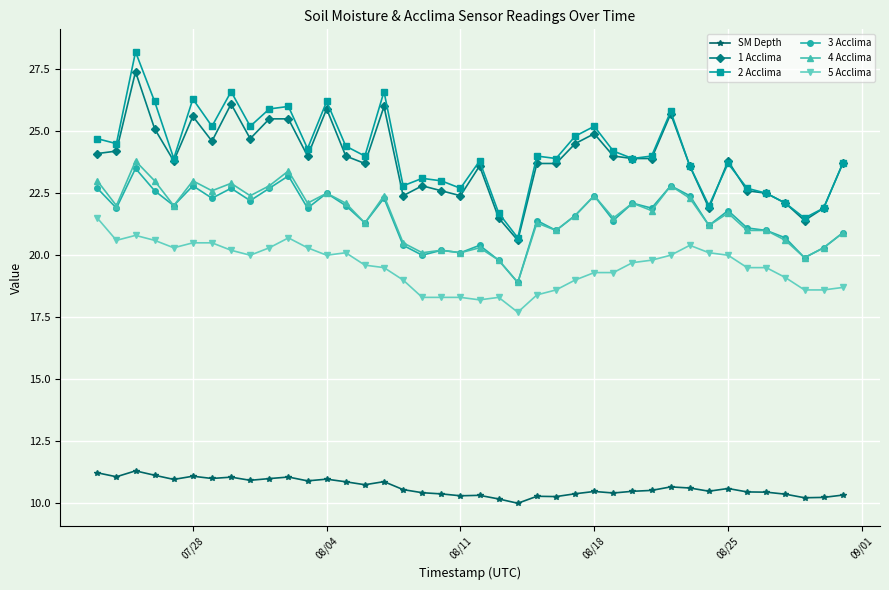

True or false: 1 Acclima has more than 1 interior local peaks.

True